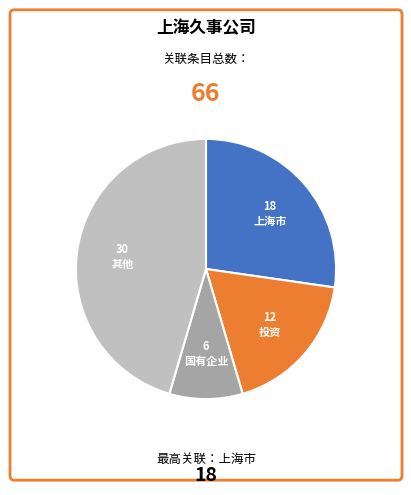

What is the largest slice in the pie chart?

其他